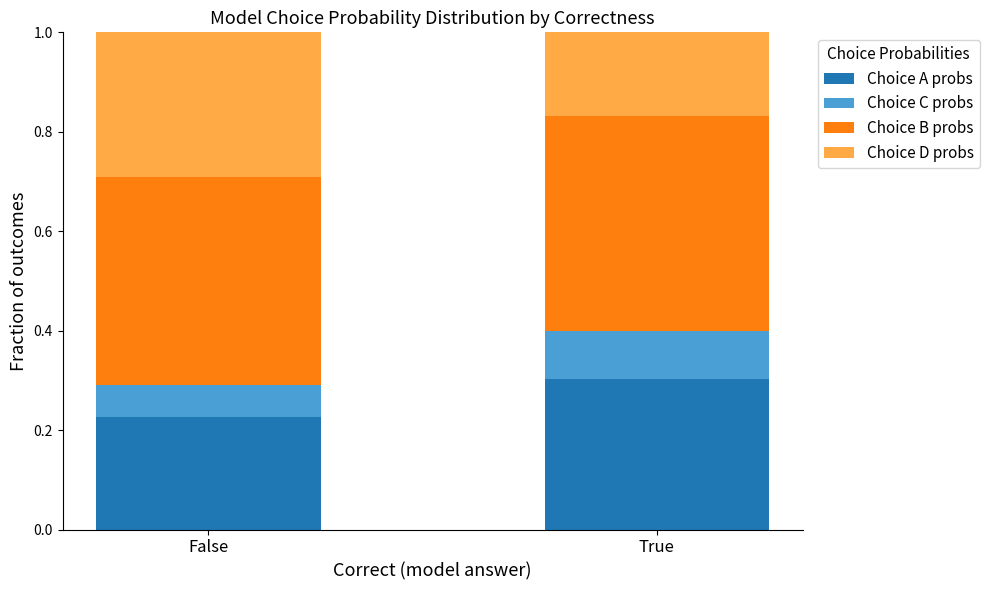

Is it true that Choice A probs equals 0.1 at True?

False